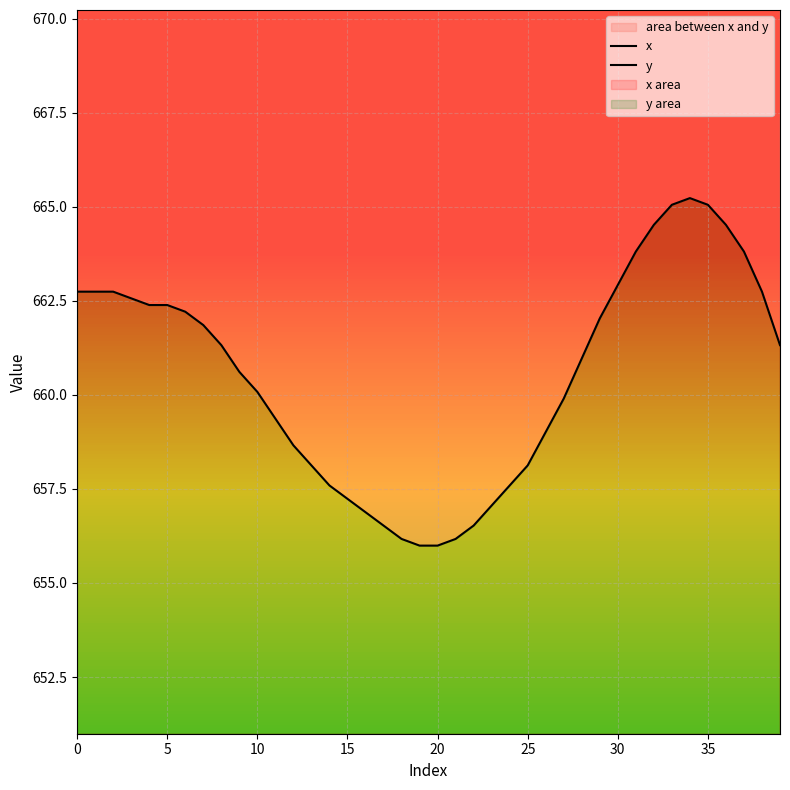

Where is y nearest to the value 660?

10